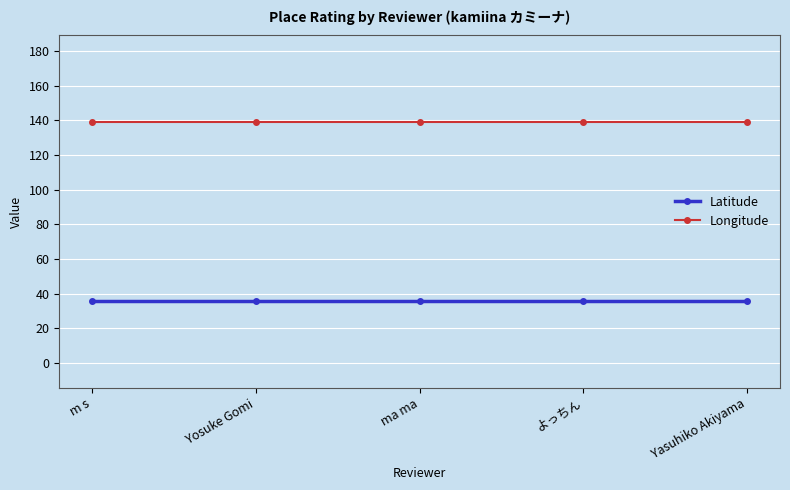

Is it true that Latitude equals 35.7 at Yasuhiko Akiyama?

True